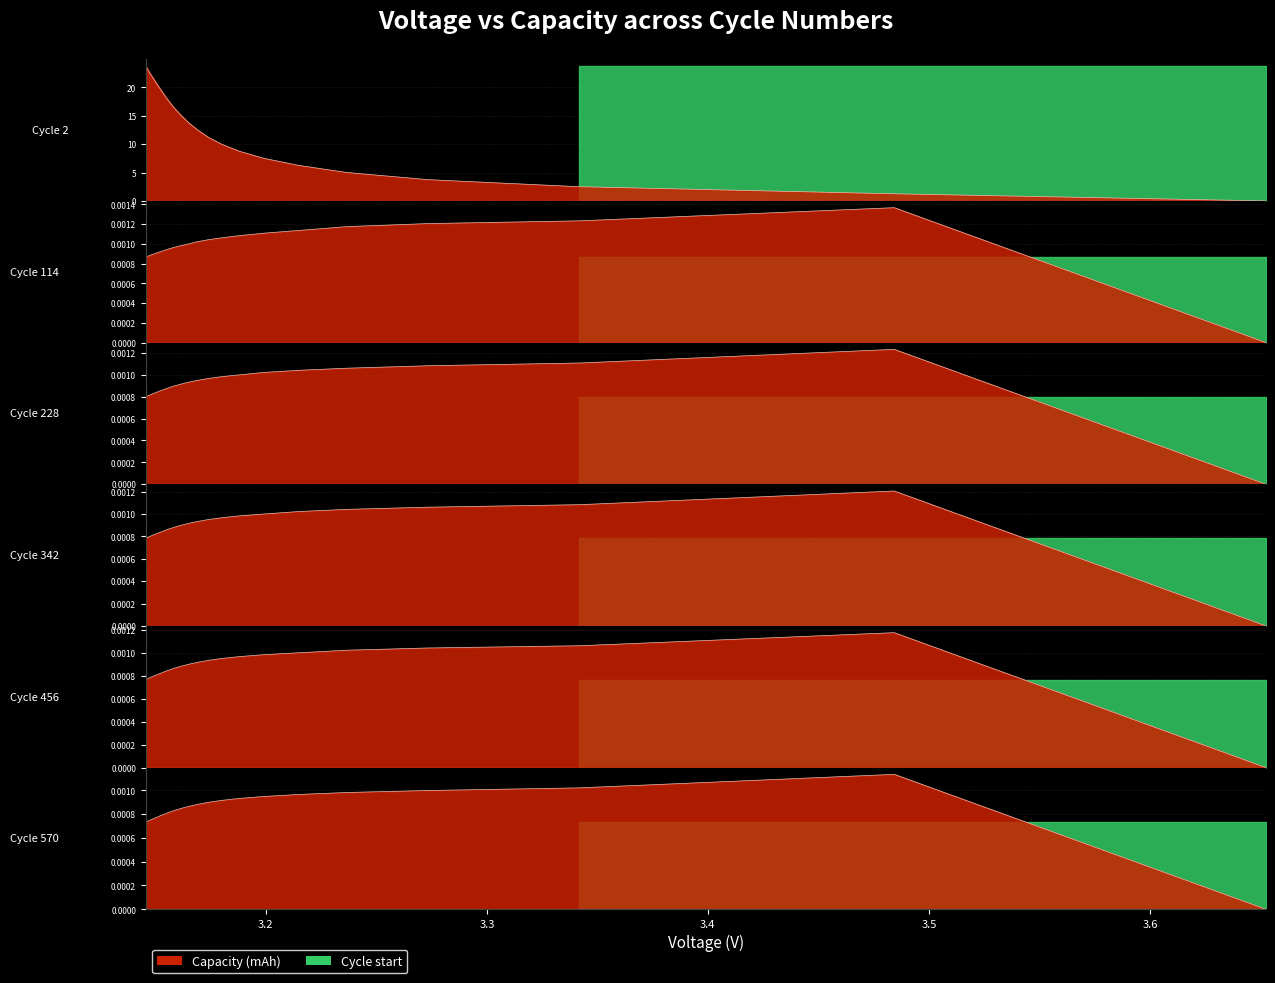

True or false: 228.0capacity and 456.0capacity cross at least once.

False